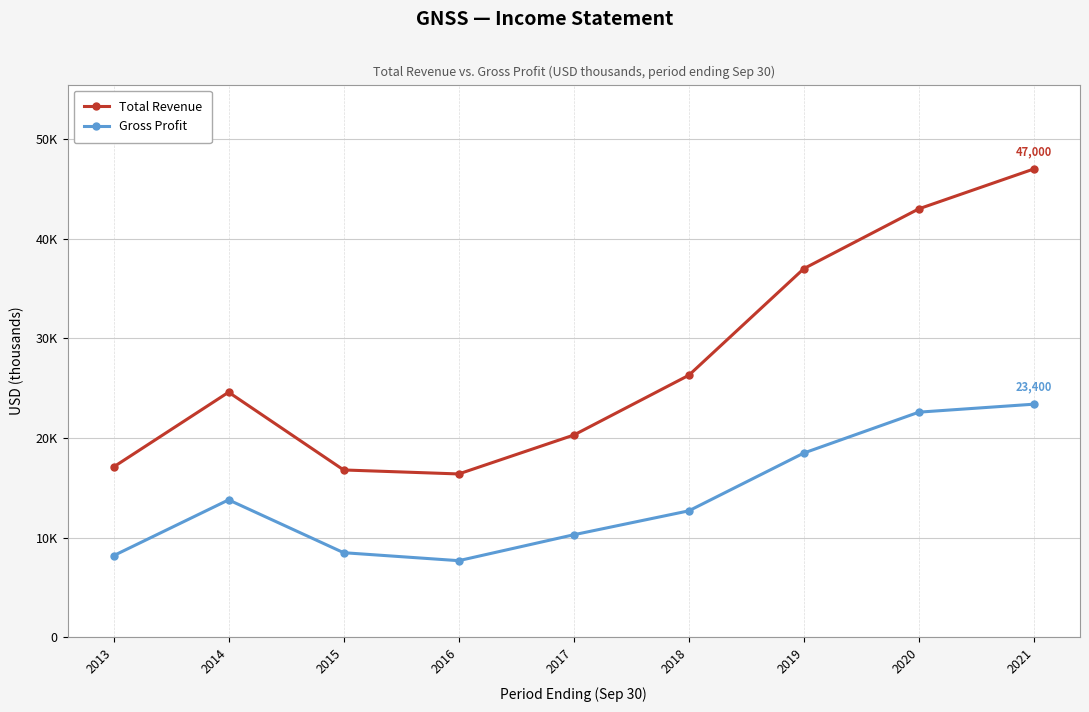

What are all the series names shown in the legend?

Total Revenue, Gross Profit